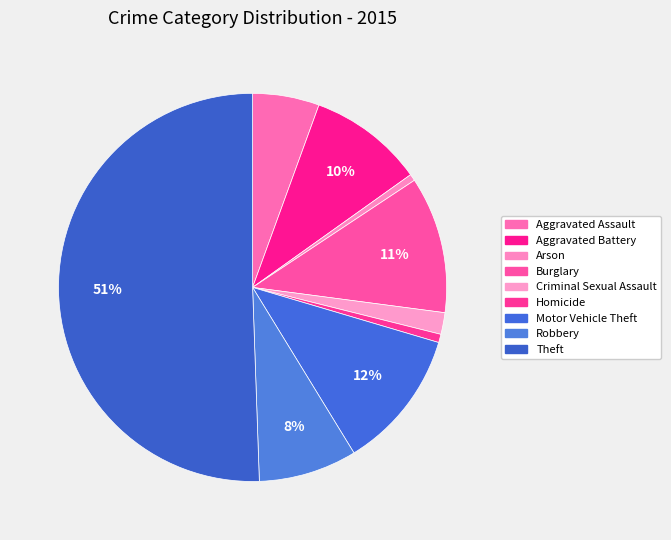

Does any single category account for the majority?

Yes